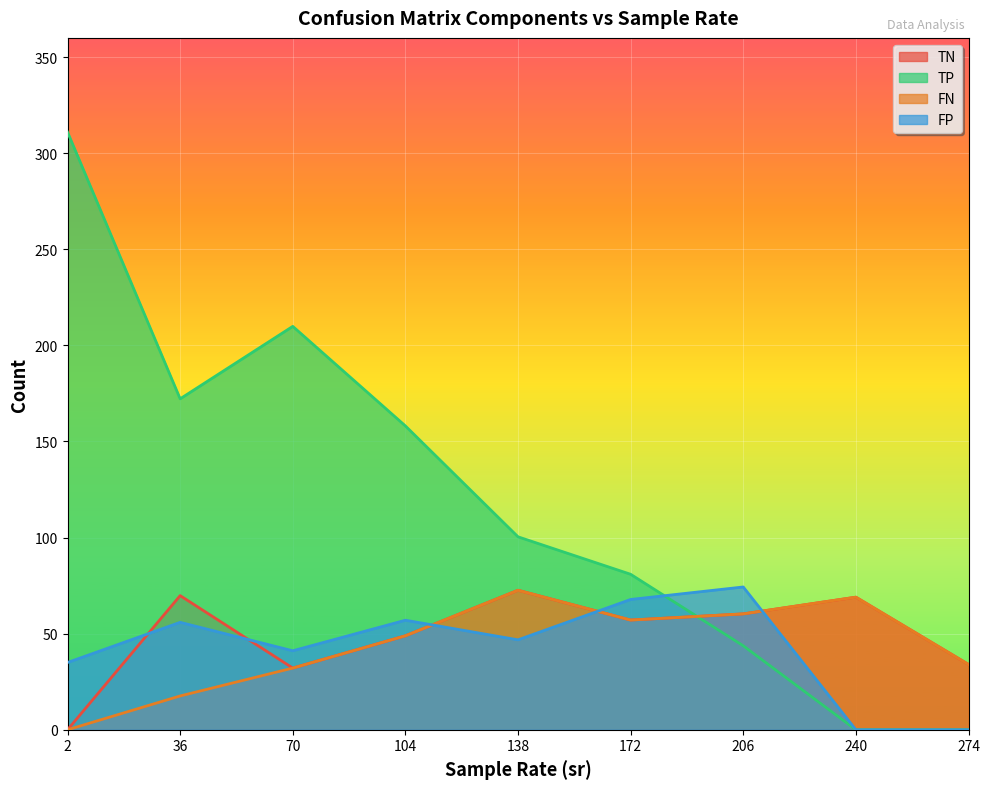

The value of FP at 36 is 14.5. True or false?

False